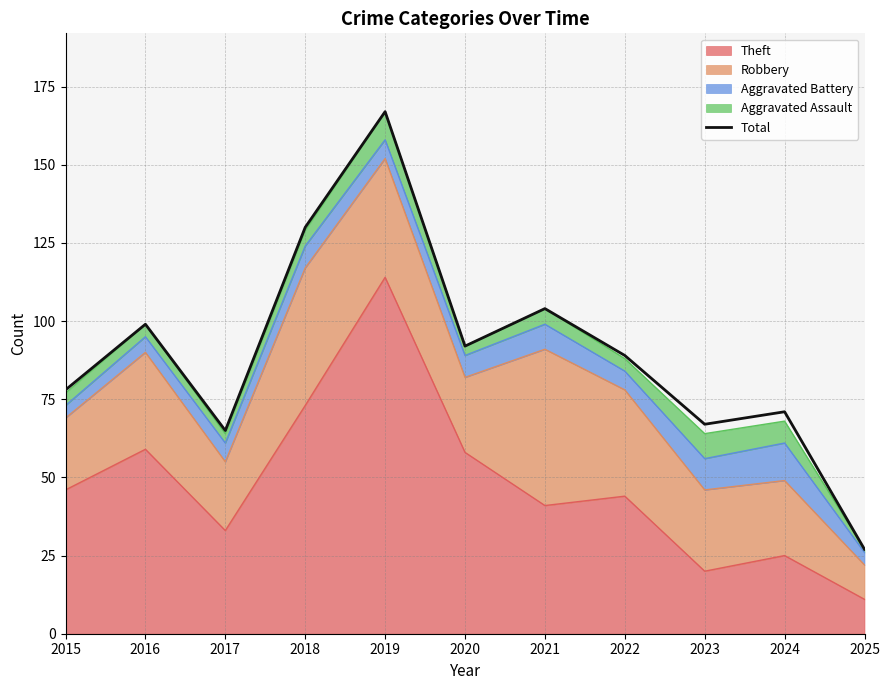

At which label is the value closest to 97?

2016